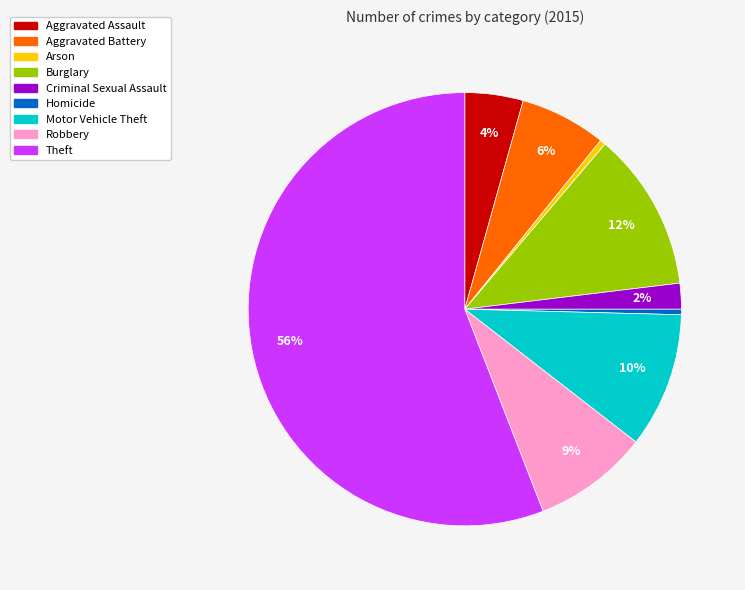

Is the sum of Criminal Sexual Assault and Arson greater than half?

No